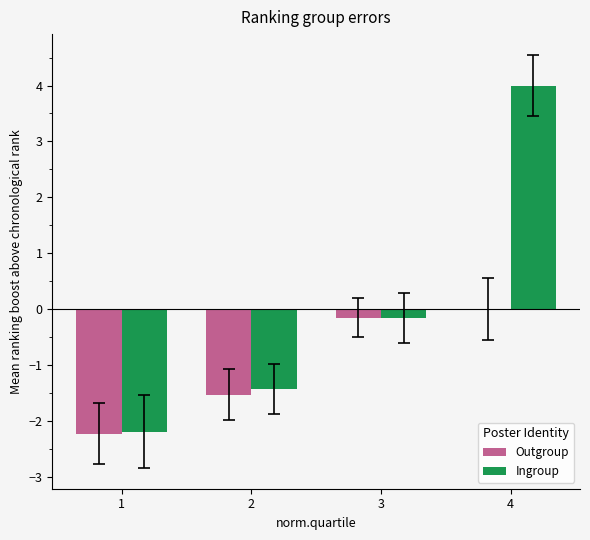

Reading left to right, list all the values displayed in this chart.

Outgroup: -2.2	-1.5	-0.2	0.0
Ingroup: -2.2	-1.4	-0.2	4.0